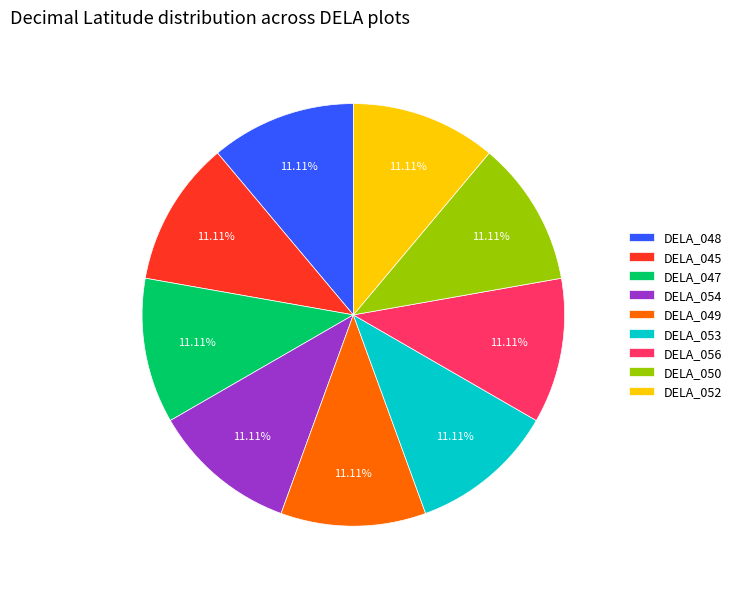

How many segments does this pie chart have?

9